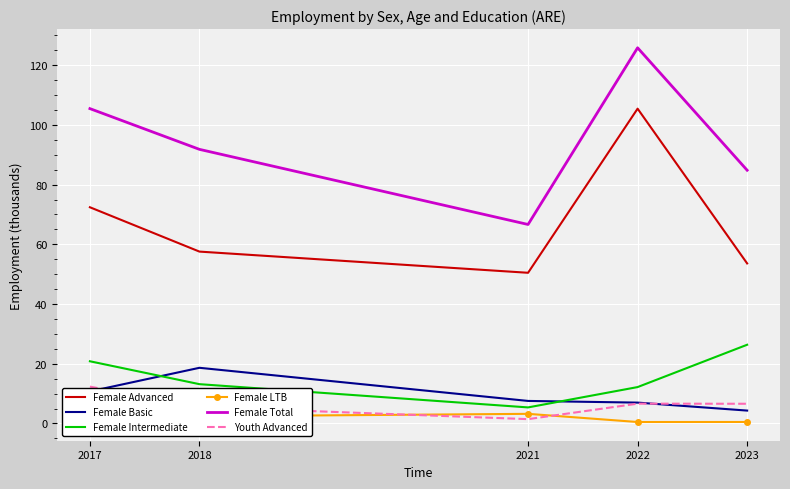

At which category does the chart reach its peak across all series?

2022